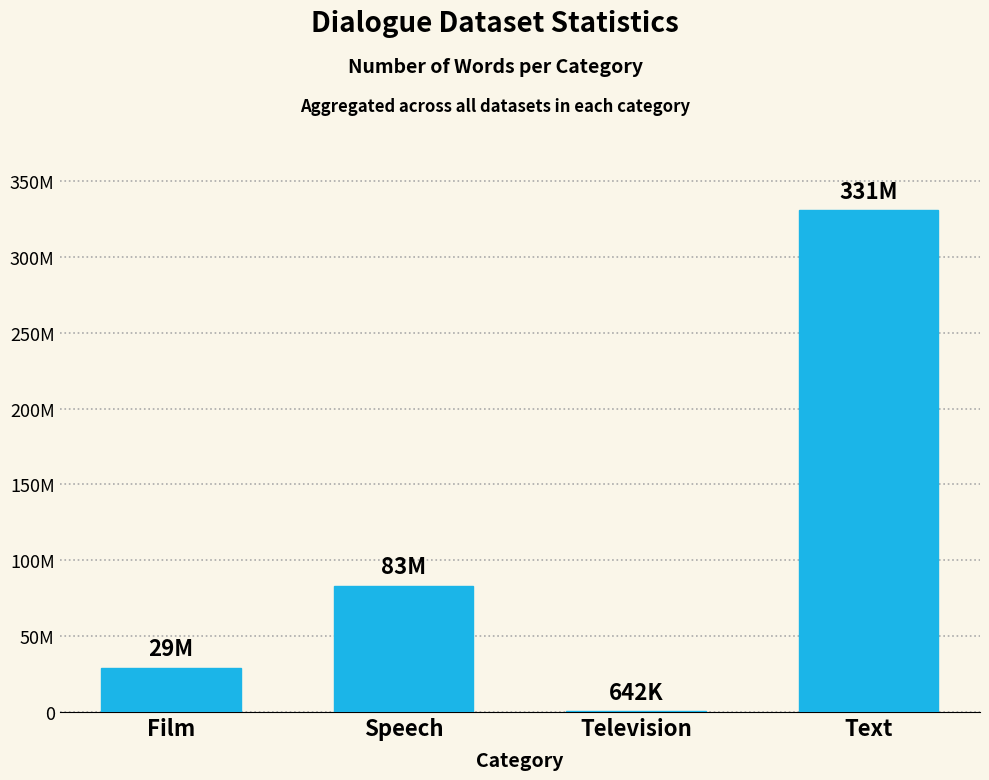

Which category has the highest value across all series?

Text